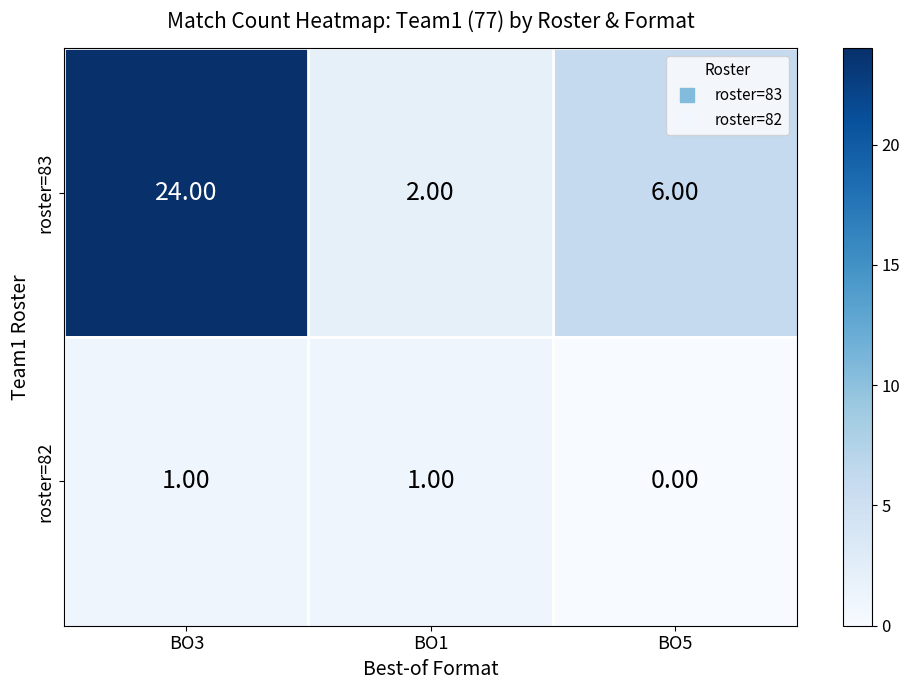

Which category has the lowest value across all series?

BO5